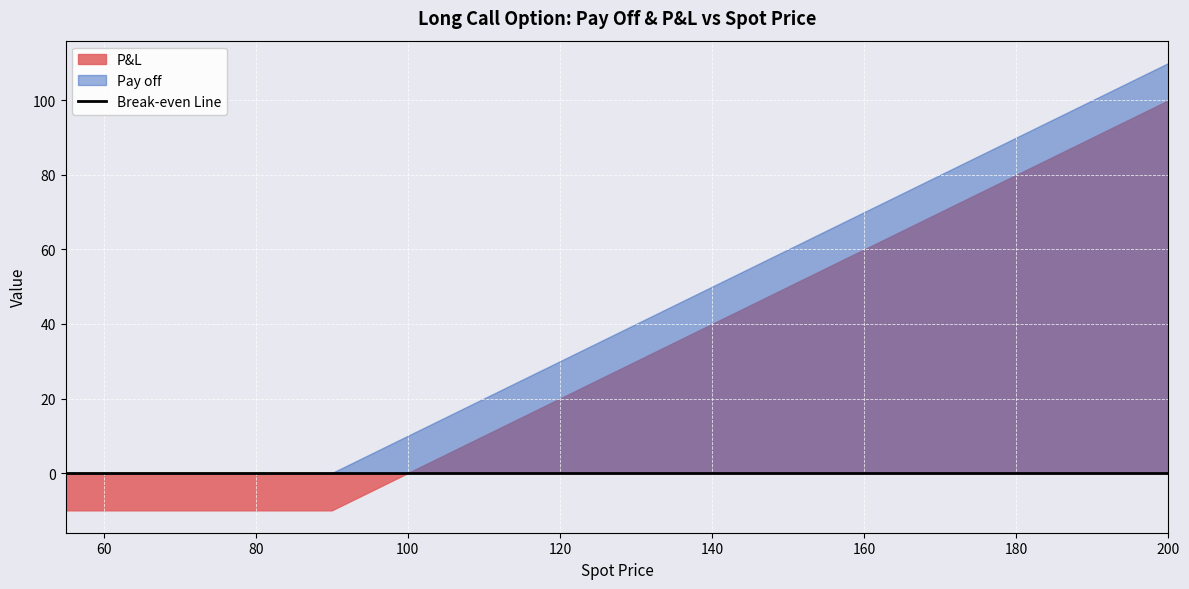

How many negative values does the P&L series have?

9